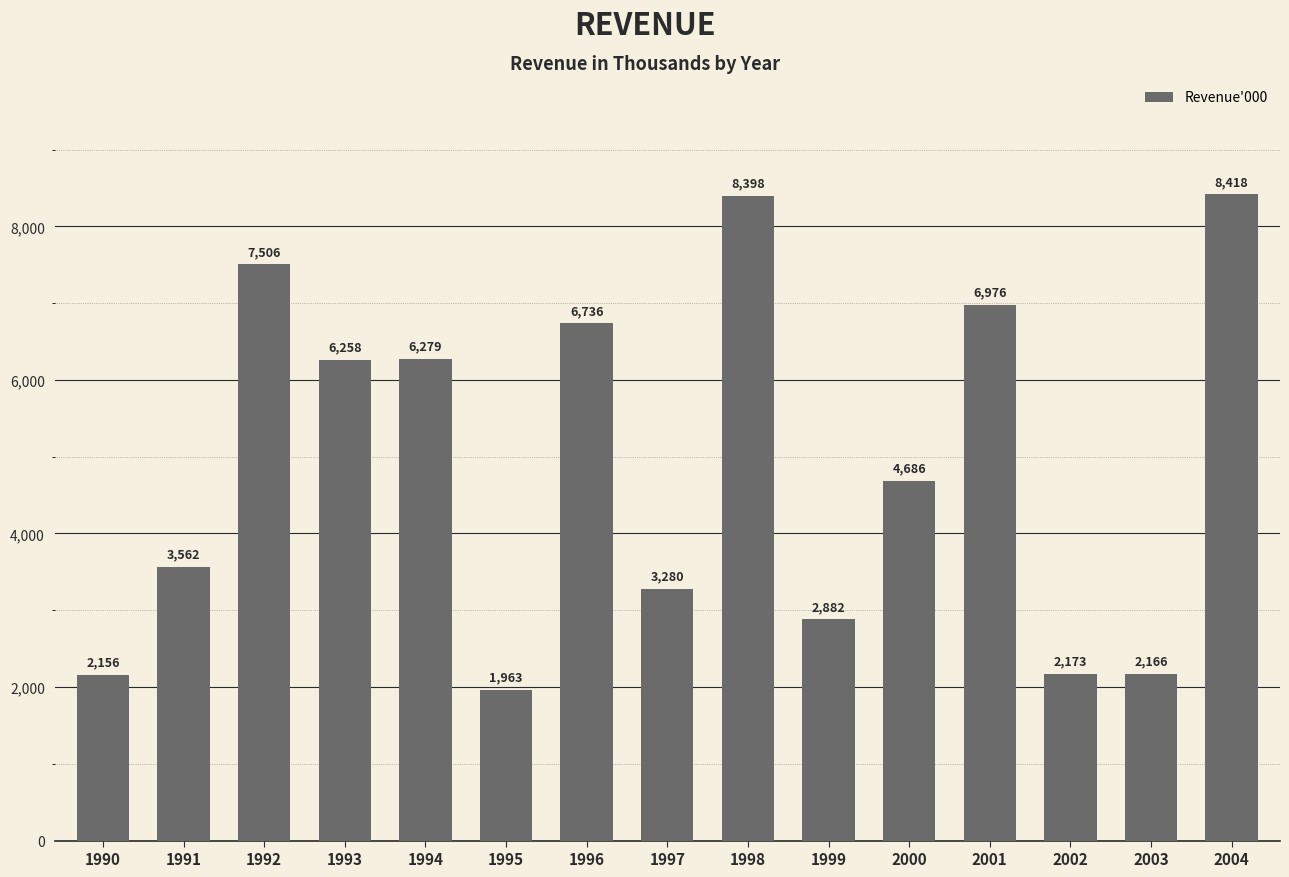

Rank the categories by value from highest to lowest.

2004, 1998, 1992, 2001, 1996, 1994, 1993, 2000, 1991, 1997, 1999, 2002, 2003, 1990, 1995